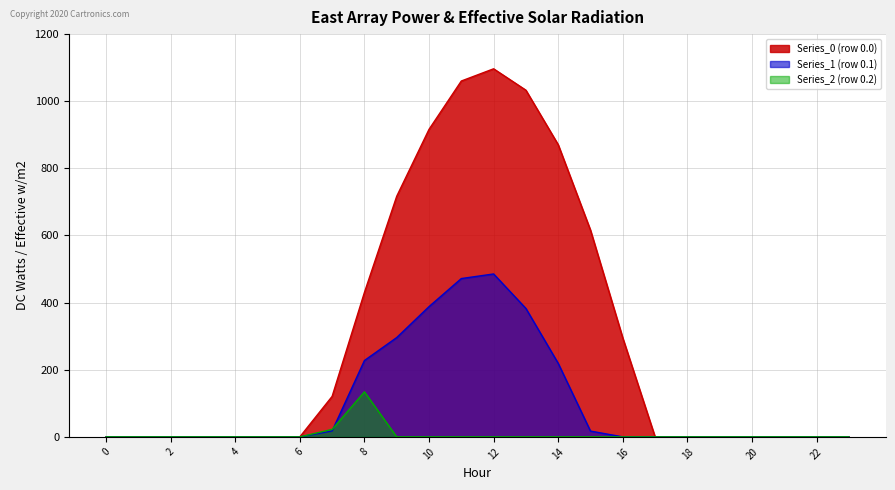

Which series has the largest total across all categories?

Series_0 (row 0.0)